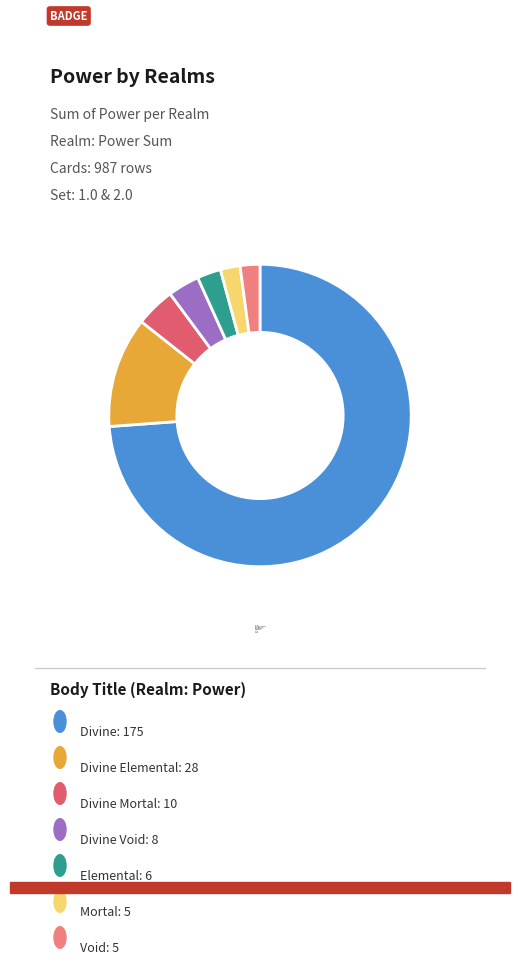

Is there any slice that represents more than half of the pie?

Yes